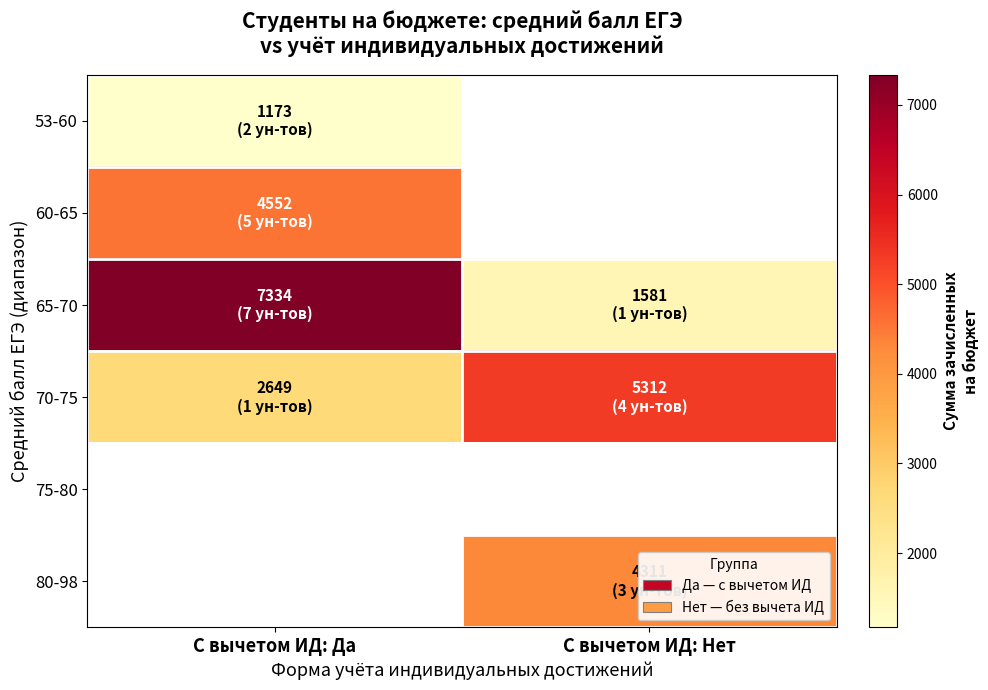

At which label is 53-60 closest to 1173?

С вычетом ИД: Да